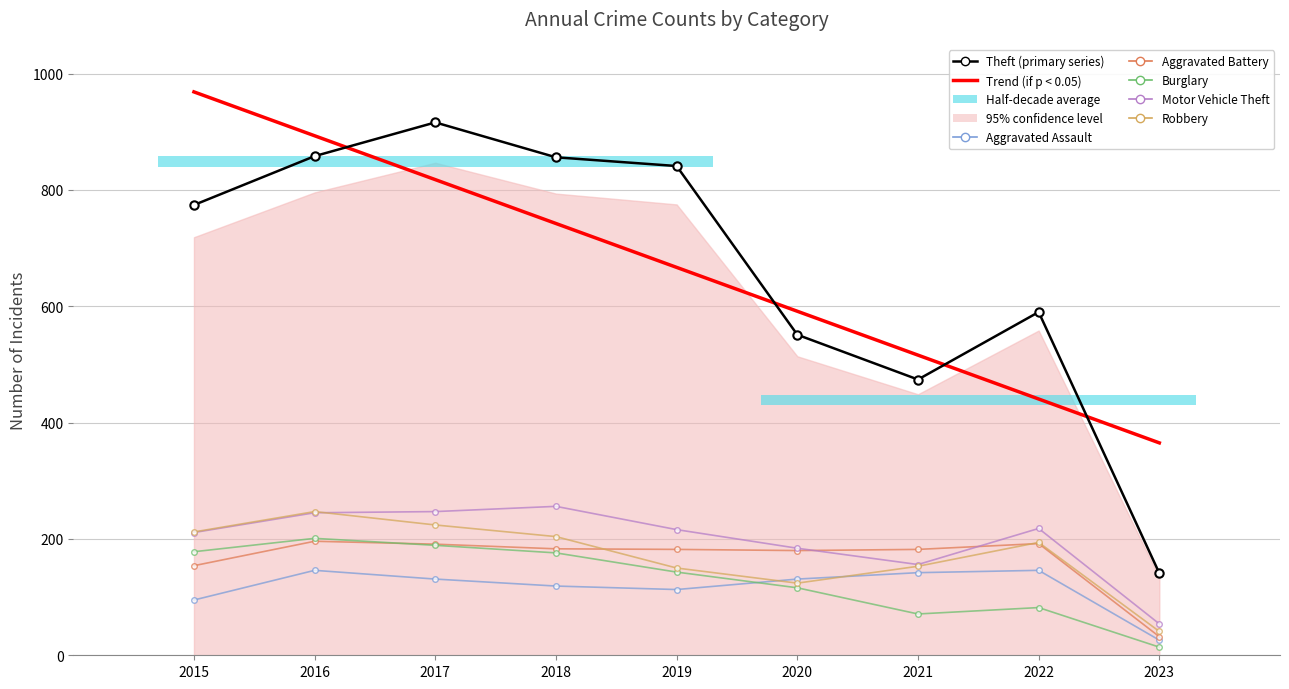

Is the value of Aggravated Assault at 2015 greater than the value of Burglary at 2019?

No